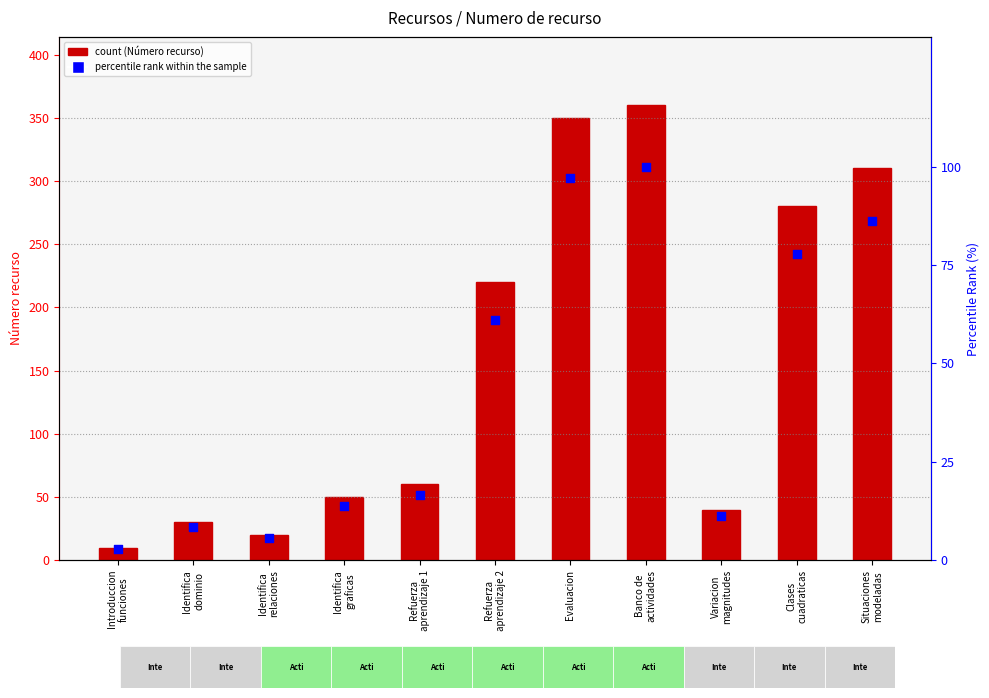

What is the ratio of the value at Introduccion
funciones to the value at Identifica
graficas?

0.2